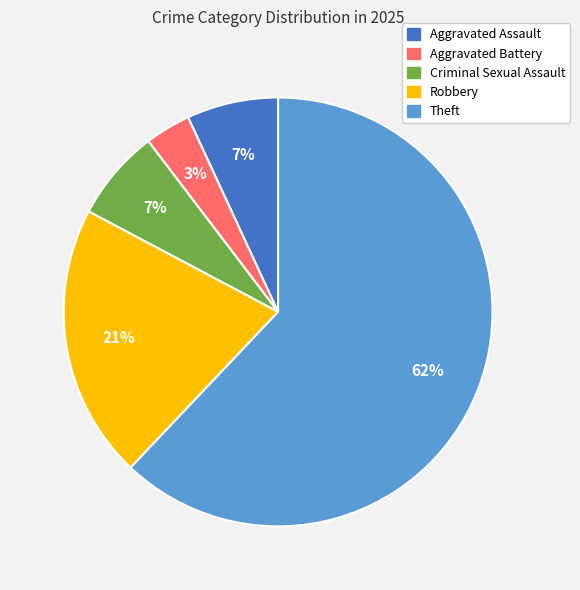

What is the ratio of the value at Criminal Sexual Assault to the value at Aggravated Assault?

1.0